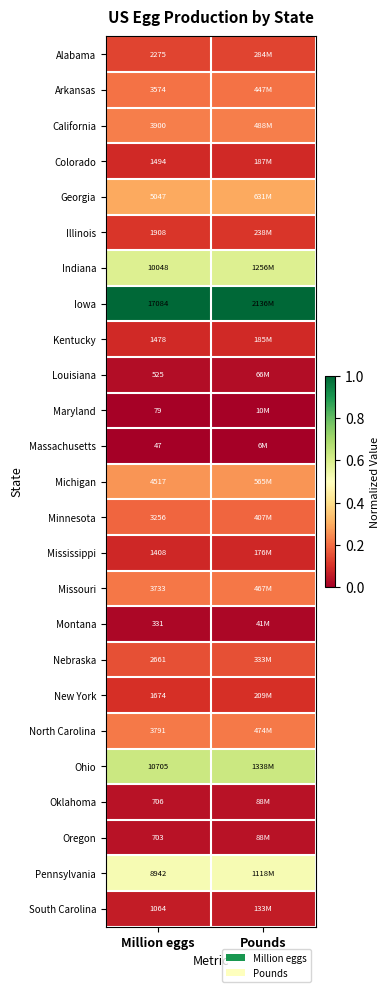

What is the total value across all series at Pounds?

5.3